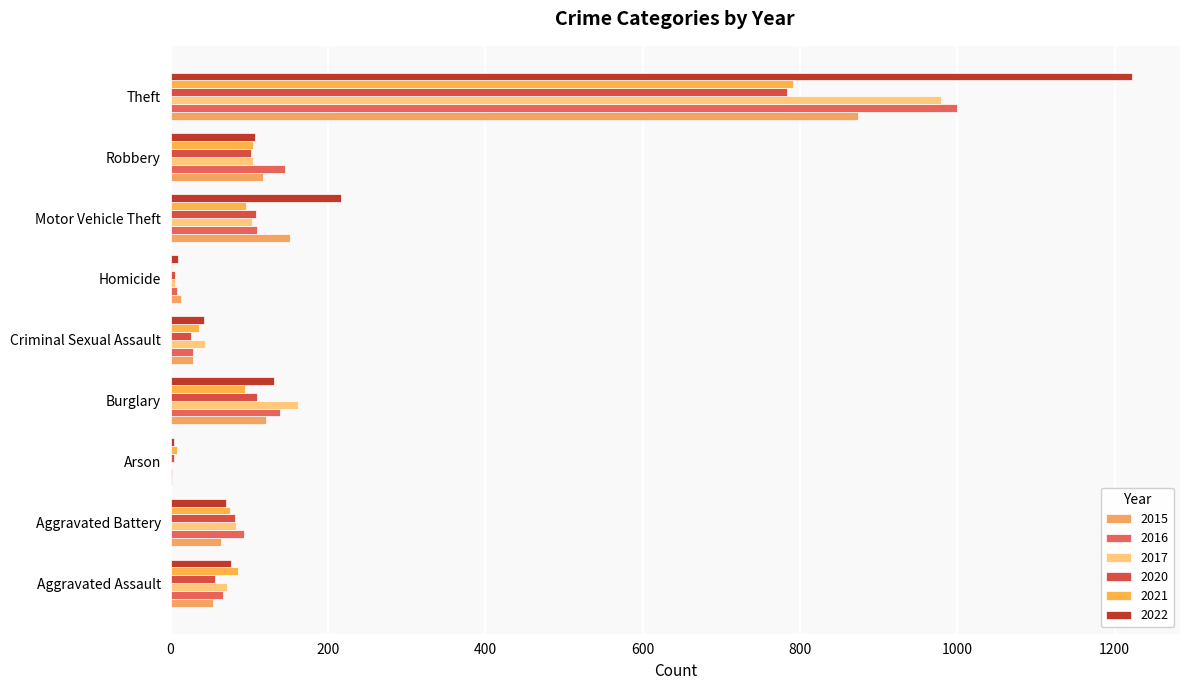

Count the number of data series in this chart.

6